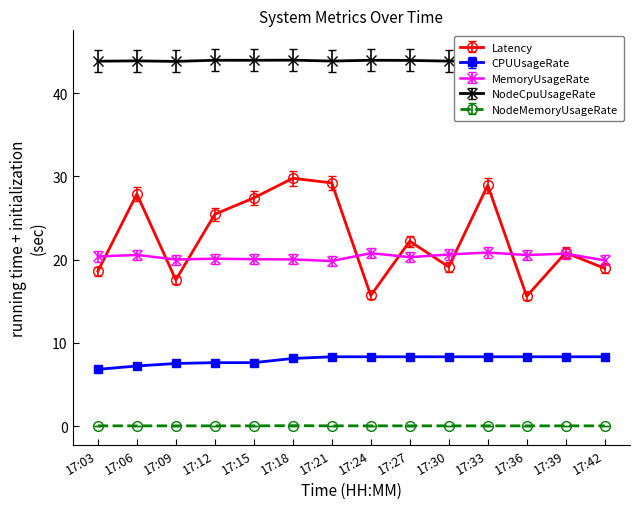

Is it true that Latency equals 29.2 at 17:21?

True